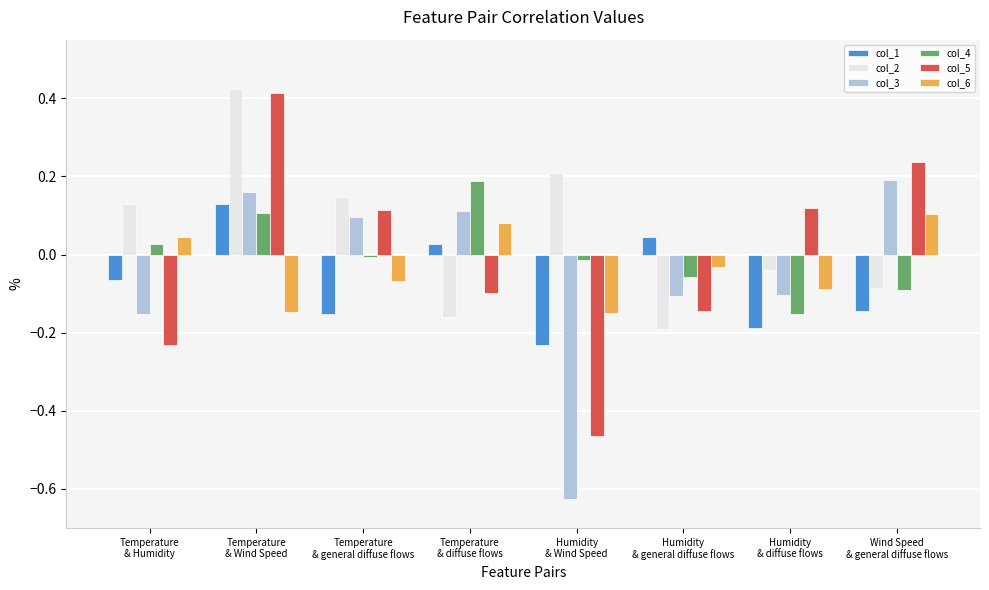

At which label does col_3 first exceed 0?

Temperature
& Wind Speed